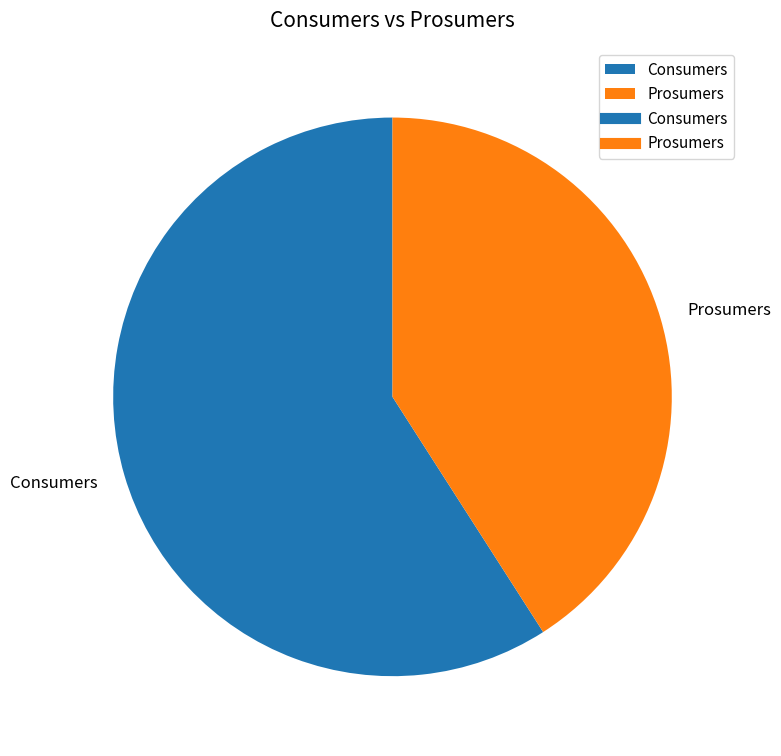

The Consumers slice represents 71% of the pie. True or false?

False